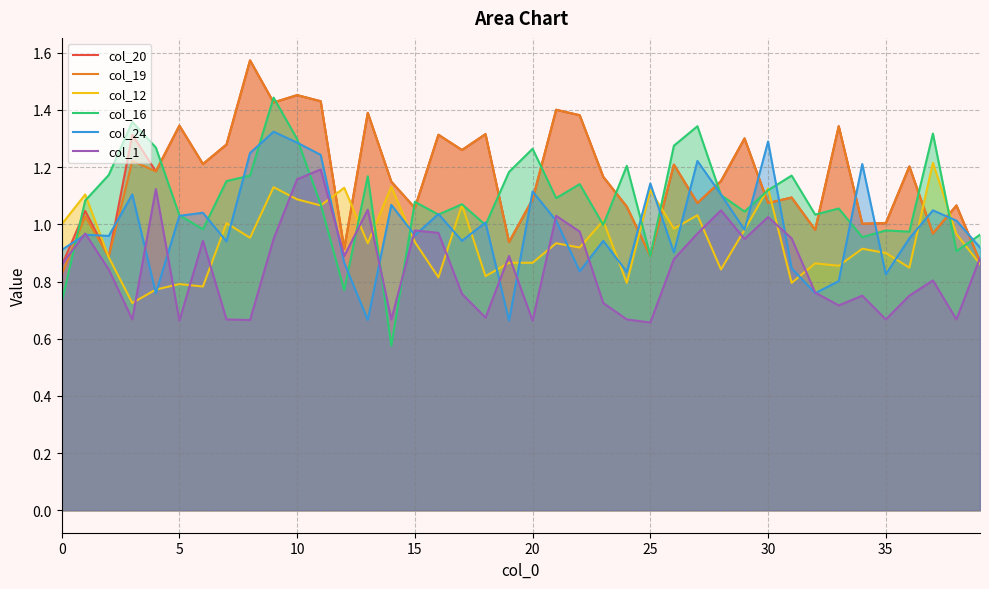

List the series in order of their peak value, highest first.

col_20, col_19, col_16, col_24, col_12, col_1